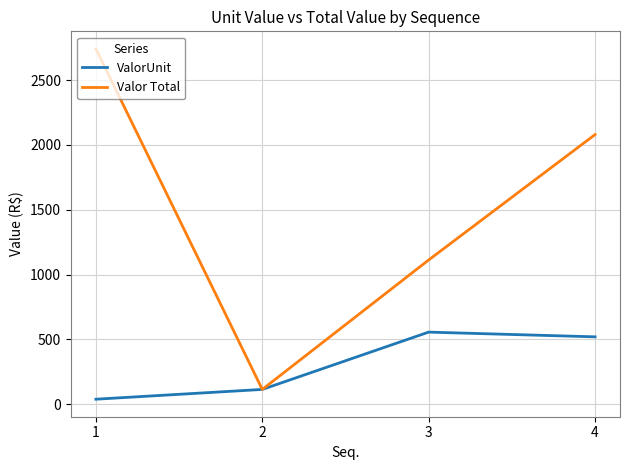

Reading left to right, transcribe all the data shown in this chart.

ValorUnit: 1=39.0	2=114.4	3=556.4	4=520.0
Valor Total: 1=2741.3	2=114.4	3=1112.8	4=2080.0